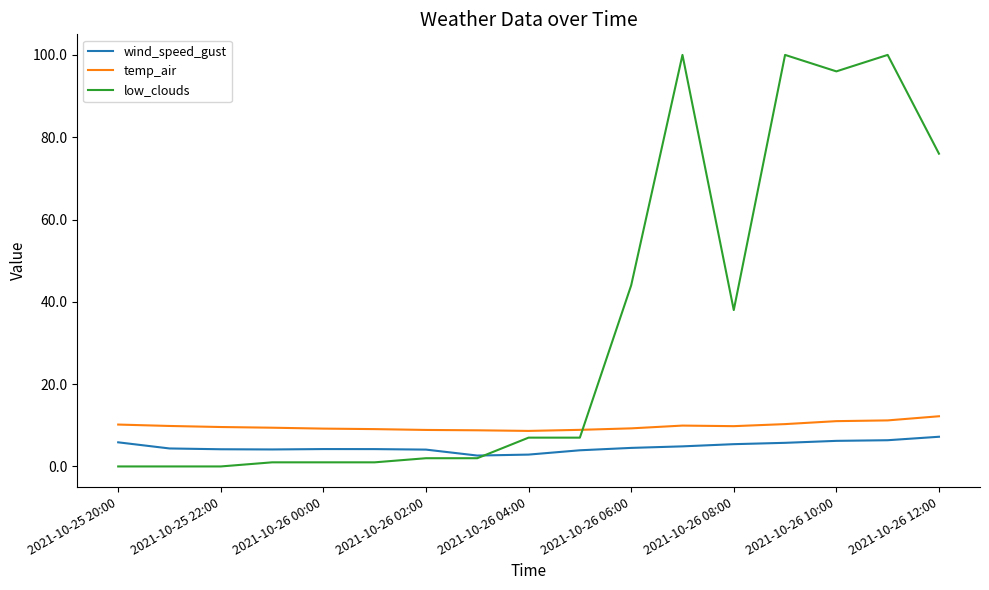

What is the maximum value for low_clouds?

100.0